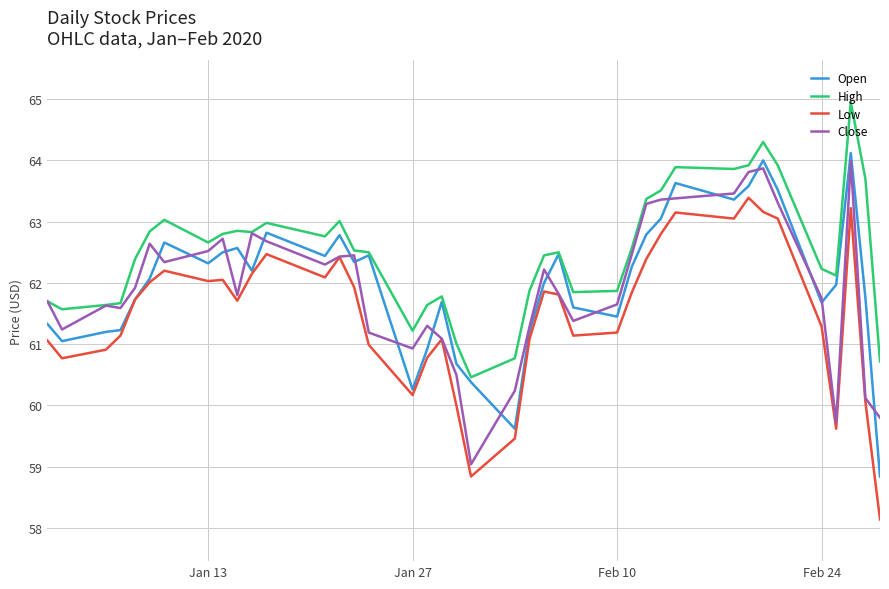

What is the lowest value of the Open series?

58.8